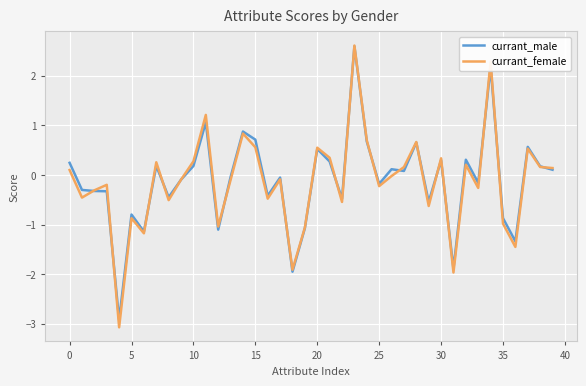

Count the number of data series in this chart.

2